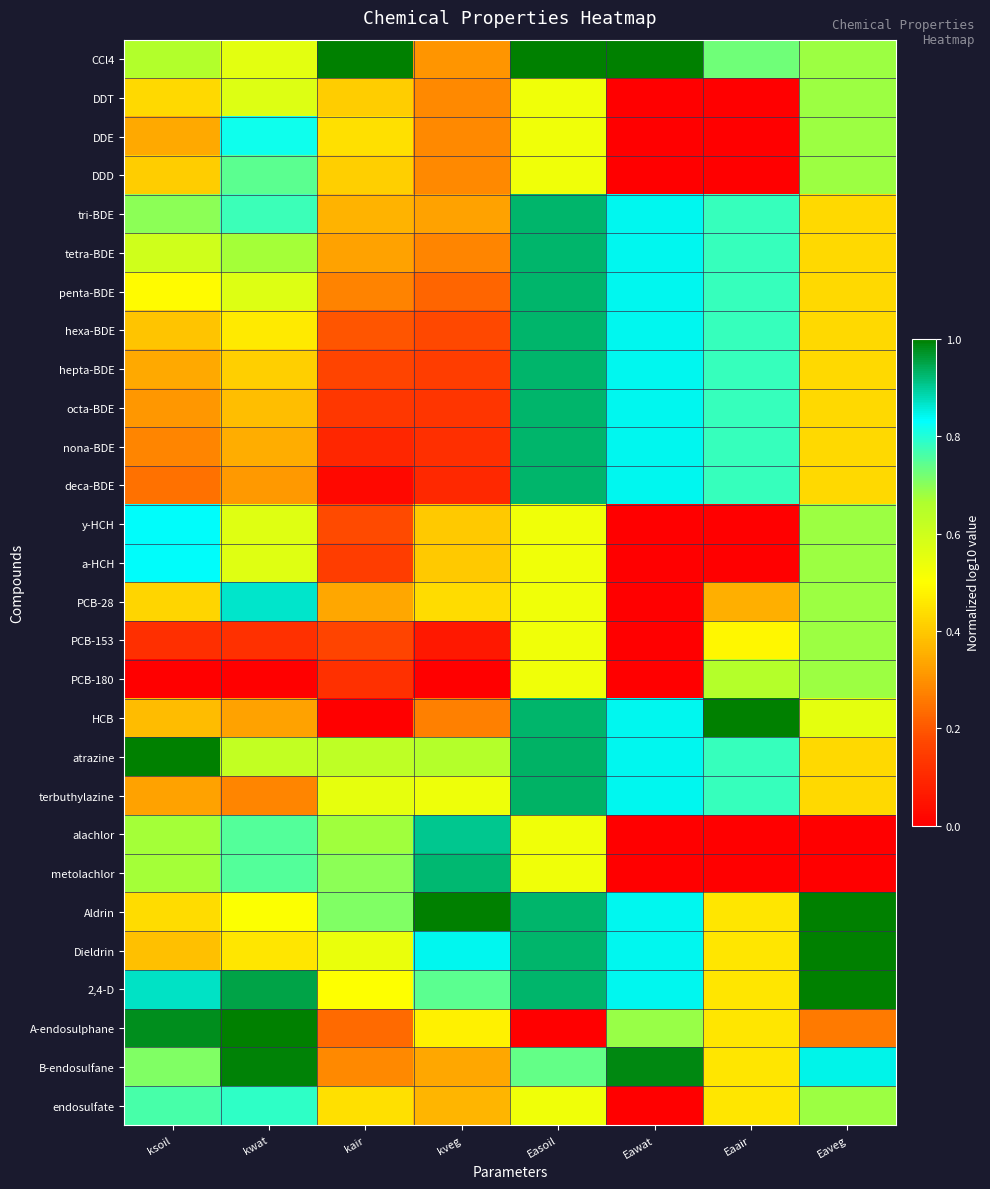

Reading left to right, extract all data points from this chart.

CCl4: ksoil=0.7	kwat=0.6	kair=1.0	kveg=0.3	Easoil=1.0	Eawat=1.0	Eaair=0.7	Eaveg=0.7
DDT: ksoil=0.4	kwat=0.6	kair=0.4	kveg=0.3	Easoil=0.5	Eawat=0.0	Eaair=0.0	Eaveg=0.7
DDE: ksoil=0.3	kwat=0.8	kair=0.4	kveg=0.3	Easoil=0.5	Eawat=0.0	Eaair=0.0	Eaveg=0.7
DDD: ksoil=0.4	kwat=0.7	kair=0.4	kveg=0.3	Easoil=0.5	Eawat=0.0	Eaair=0.0	Eaveg=0.7
tri-BDE: ksoil=0.7	kwat=0.8	kair=0.4	kveg=0.3	Easoil=0.9	Eawat=0.8	Eaair=0.8	Eaveg=0.4
tetra-BDE: ksoil=0.6	kwat=0.7	kair=0.3	kveg=0.3	Easoil=0.9	Eawat=0.8	Eaair=0.8	Eaveg=0.4
penta-BDE: ksoil=0.5	kwat=0.6	kair=0.3	kveg=0.2	Easoil=0.9	Eawat=0.8	Eaair=0.8	Eaveg=0.4
hexa-BDE: ksoil=0.4	kwat=0.5	kair=0.2	kveg=0.2	Easoil=0.9	Eawat=0.8	Eaair=0.8	Eaveg=0.4
hepta-BDE: ksoil=0.3	kwat=0.4	kair=0.2	kveg=0.1	Easoil=0.9	Eawat=0.8	Eaair=0.8	Eaveg=0.4
octa-BDE: ksoil=0.3	kwat=0.4	kair=0.1	kveg=0.1	Easoil=0.9	Eawat=0.8	Eaair=0.8	Eaveg=0.4
nona-BDE: ksoil=0.3	kwat=0.3	kair=0.1	kveg=0.1	Easoil=0.9	Eawat=0.8	Eaair=0.8	Eaveg=0.4
deca-BDE: ksoil=0.2	kwat=0.3	kair=0.0	kveg=0.1	Easoil=0.9	Eawat=0.8	Eaair=0.8	Eaveg=0.4
y-HCH: ksoil=0.8	kwat=0.6	kair=0.2	kveg=0.4	Easoil=0.5	Eawat=0.0	Eaair=0.0	Eaveg=0.7
a-HCH: ksoil=0.8	kwat=0.6	kair=0.2	kveg=0.4	Easoil=0.5	Eawat=0.0	Eaair=0.0	Eaveg=0.7
PCB-28: ksoil=0.4	kwat=0.9	kair=0.3	kveg=0.4	Easoil=0.5	Eawat=0.0	Eaair=0.4	Eaveg=0.7
PCB-153: ksoil=0.1	kwat=0.1	kair=0.2	kveg=0.1	Easoil=0.5	Eawat=0.0	Eaair=0.5	Eaveg=0.7
PCB-180: ksoil=0.0	kwat=0.0	kair=0.1	kveg=0.0	Easoil=0.5	Eawat=0.0	Eaair=0.6	Eaveg=0.7
HCB: ksoil=0.4	kwat=0.3	kair=0.0	kveg=0.3	Easoil=0.9	Eawat=0.8	Eaair=1.0	Eaveg=0.6
atrazine: ksoil=1.0	kwat=0.6	kair=0.6	kveg=0.6	Easoil=0.9	Eawat=0.8	Eaair=0.8	Eaveg=0.4
terbuthylazine: ksoil=0.3	kwat=0.3	kair=0.5	kveg=0.5	Easoil=0.9	Eawat=0.8	Eaair=0.8	Eaveg=0.4
alachlor: ksoil=0.7	kwat=0.8	kair=0.7	kveg=0.9	Easoil=0.5	Eawat=0.0	Eaair=0.0	Eaveg=0.0
metolachlor: ksoil=0.7	kwat=0.8	kair=0.7	kveg=0.9	Easoil=0.5	Eawat=0.0	Eaair=0.0	Eaveg=0.0
Aldrin: ksoil=0.4	kwat=0.5	kair=0.7	kveg=1.0	Easoil=0.9	Eawat=0.8	Eaair=0.5	Eaveg=1.0
Dieldrin: ksoil=0.4	kwat=0.5	kair=0.5	kveg=0.8	Easoil=0.9	Eawat=0.8	Eaair=0.5	Eaveg=1.0
2,4-D: ksoil=0.9	kwat=1.0	kair=0.5	kveg=0.7	Easoil=0.9	Eawat=0.8	Eaair=0.5	Eaveg=1.0
A-endosulphane: ksoil=1.0	kwat=1.0	kair=0.2	kveg=0.5	Easoil=0.0	Eawat=0.7	Eaair=0.5	Eaveg=0.3
B-endosulfane: ksoil=0.7	kwat=1.0	kair=0.3	kveg=0.3	Easoil=0.7	Eawat=1.0	Eaair=0.5	Eaveg=0.8
endosulfate: ksoil=0.8	kwat=0.8	kair=0.4	kveg=0.4	Easoil=0.5	Eawat=0.0	Eaair=0.5	Eaveg=0.7